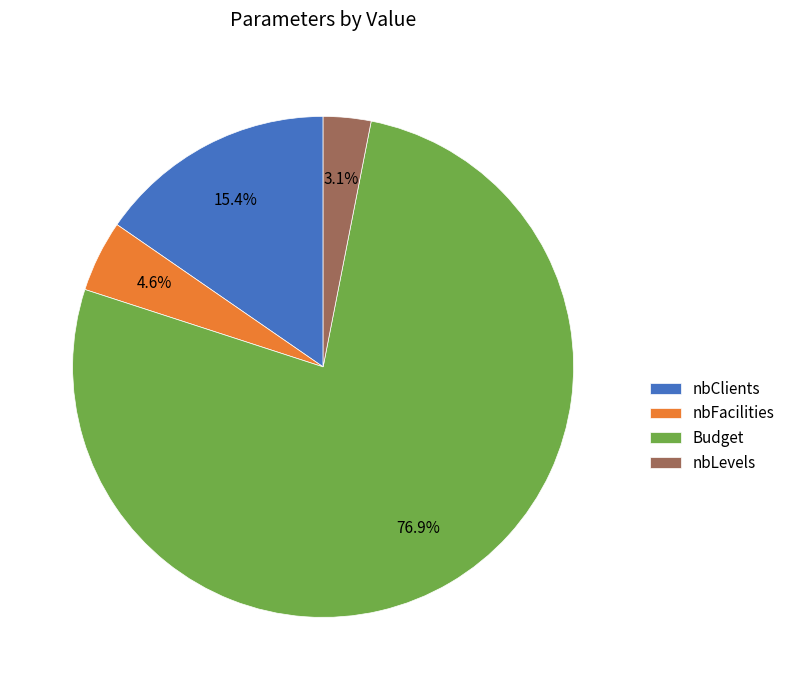

What is the ratio of the value at nbLevels to the value at nbClients?

0.2